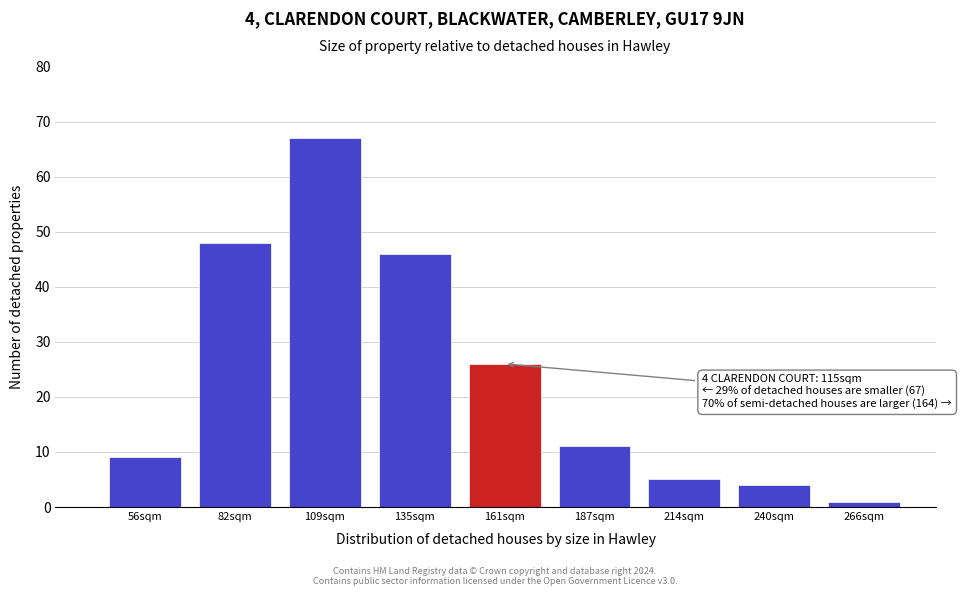

Reading left to right, list all the values displayed in this chart.

56sqm=9	82sqm=48	109sqm=67	135sqm=46	161sqm=26	187sqm=11	214sqm=5	240sqm=4	266sqm=1